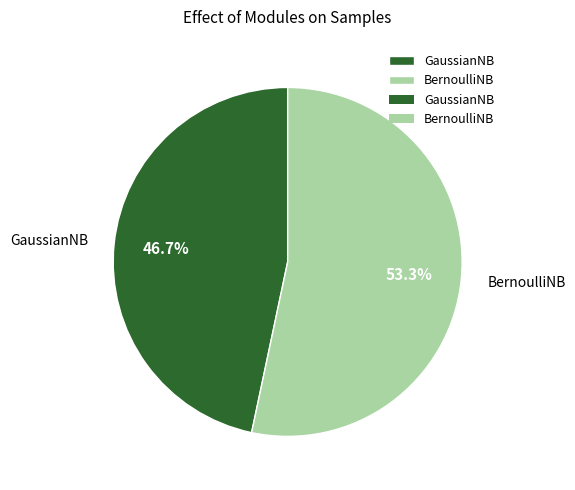

To the nearest percent, what is the average slice percentage?

50%